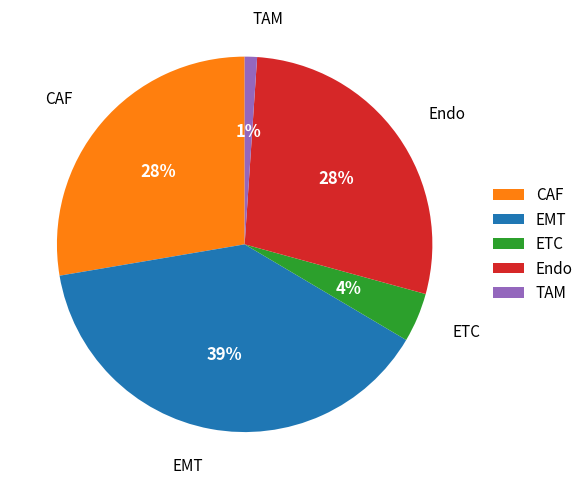

Do TAM and ETC together represent more than half of the pie?

No